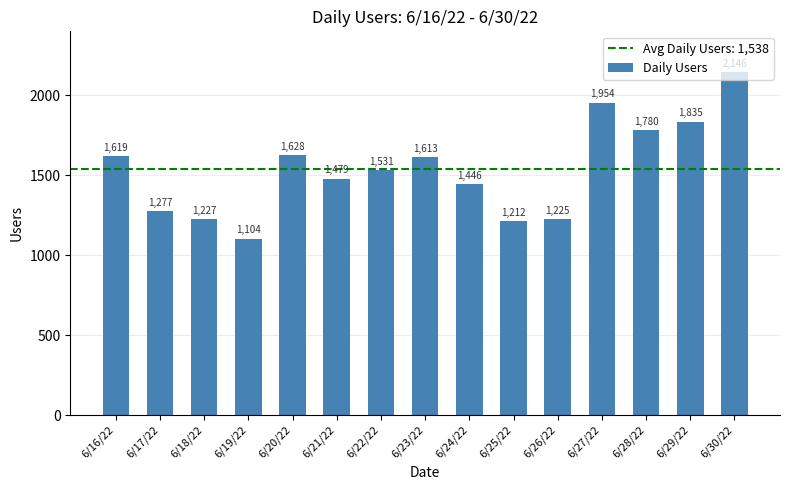

What value does the data have at 6/28/22?

1780